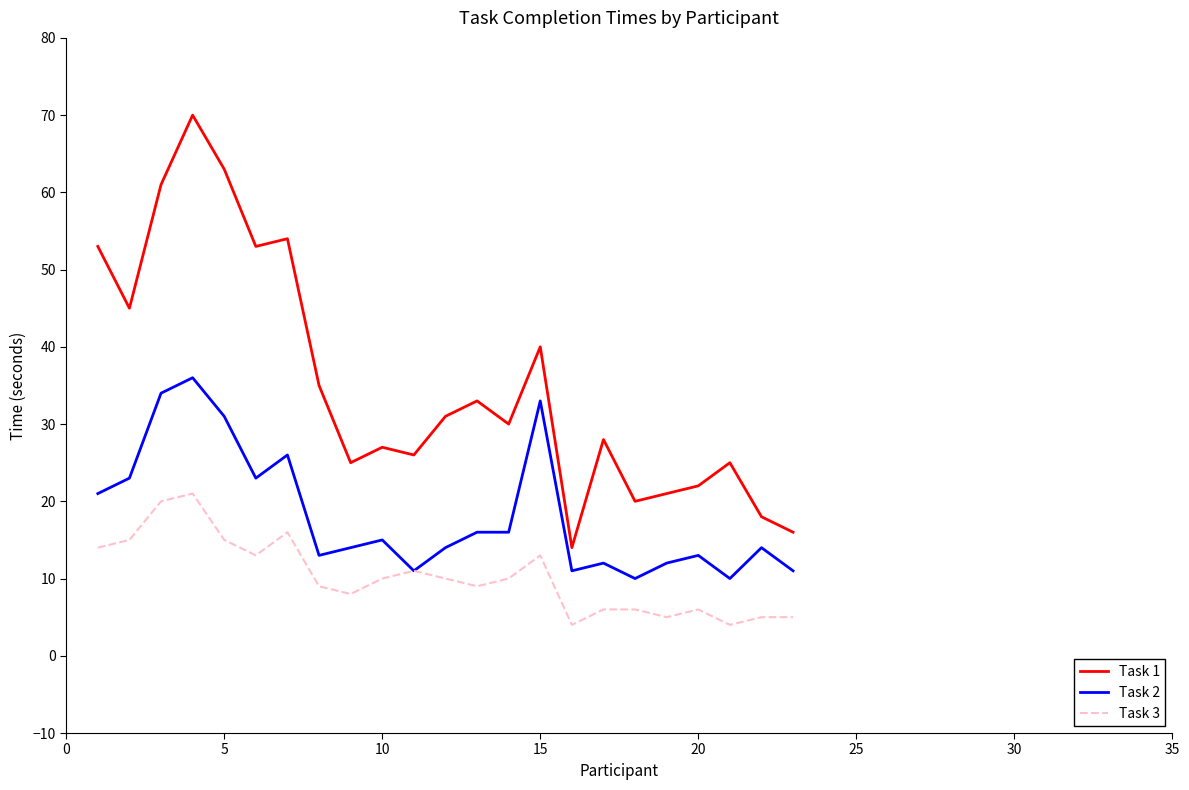

True or false: Task 3 and Task 1 cross at least once.

False